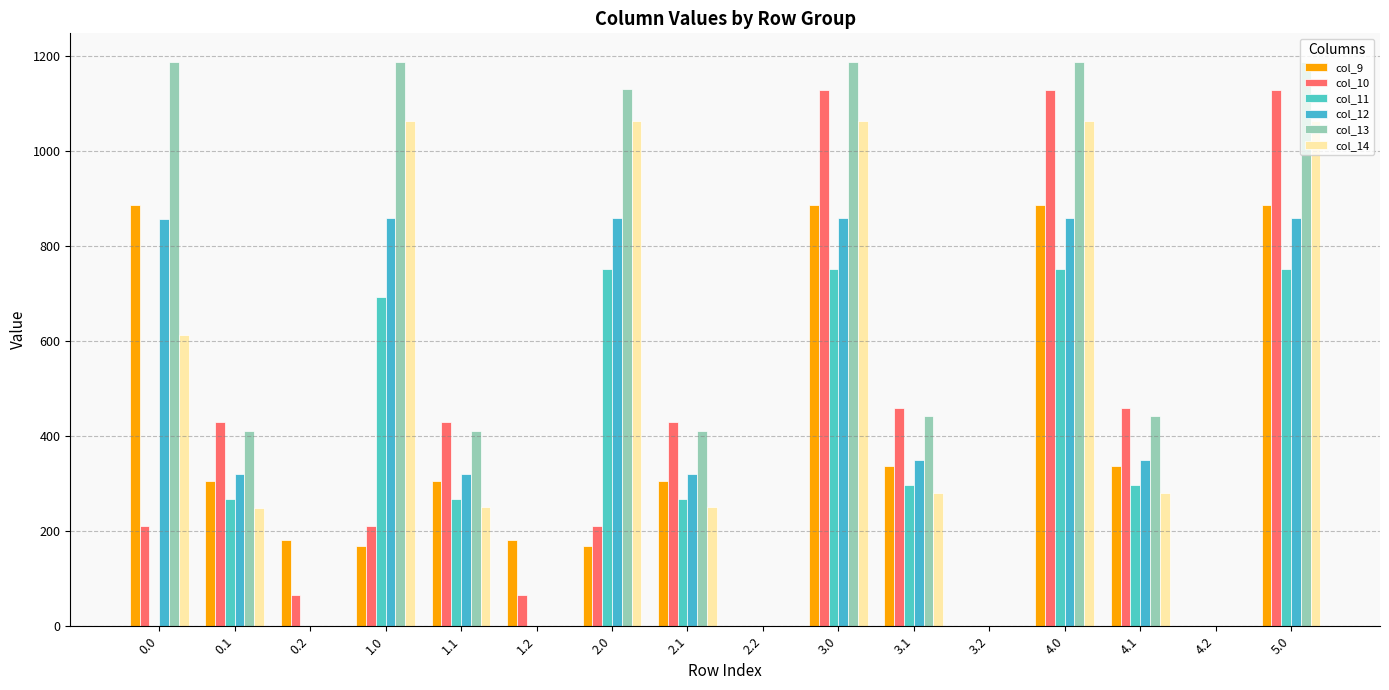

What is the total value across all series at 3.1?

2165.2